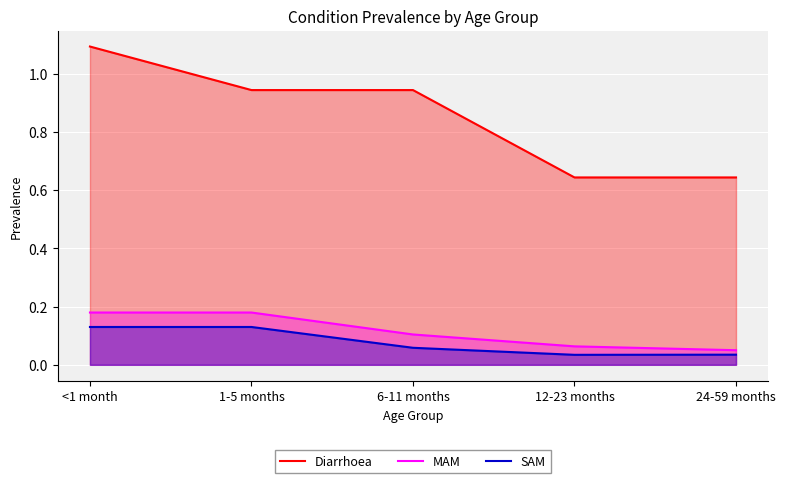

What are all the series names shown in the legend?

Diarrhoea, MAM, SAM